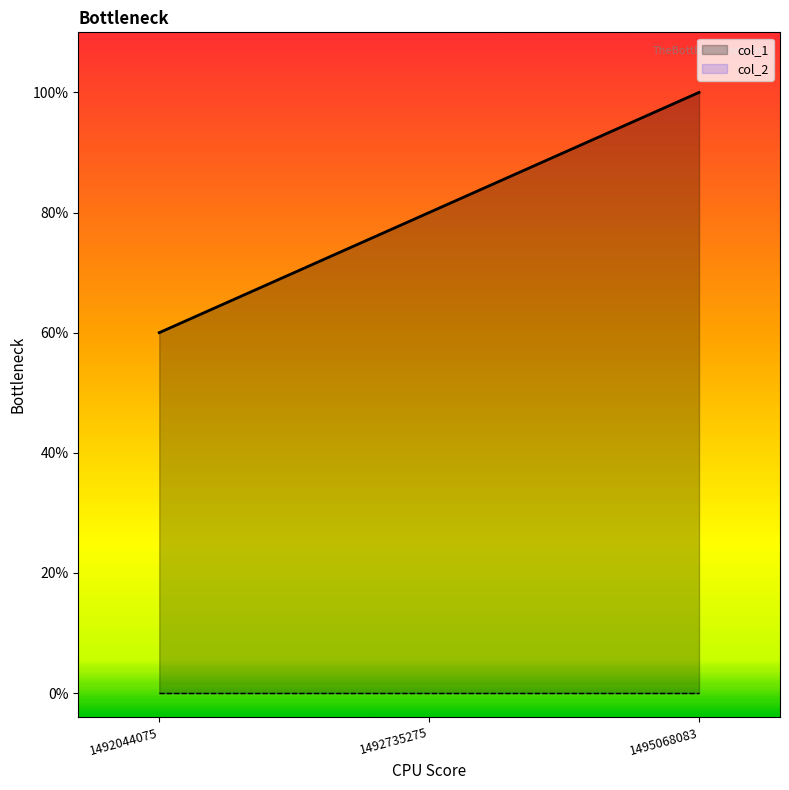

Which label corresponds to the smallest value in the chart?

1492044075